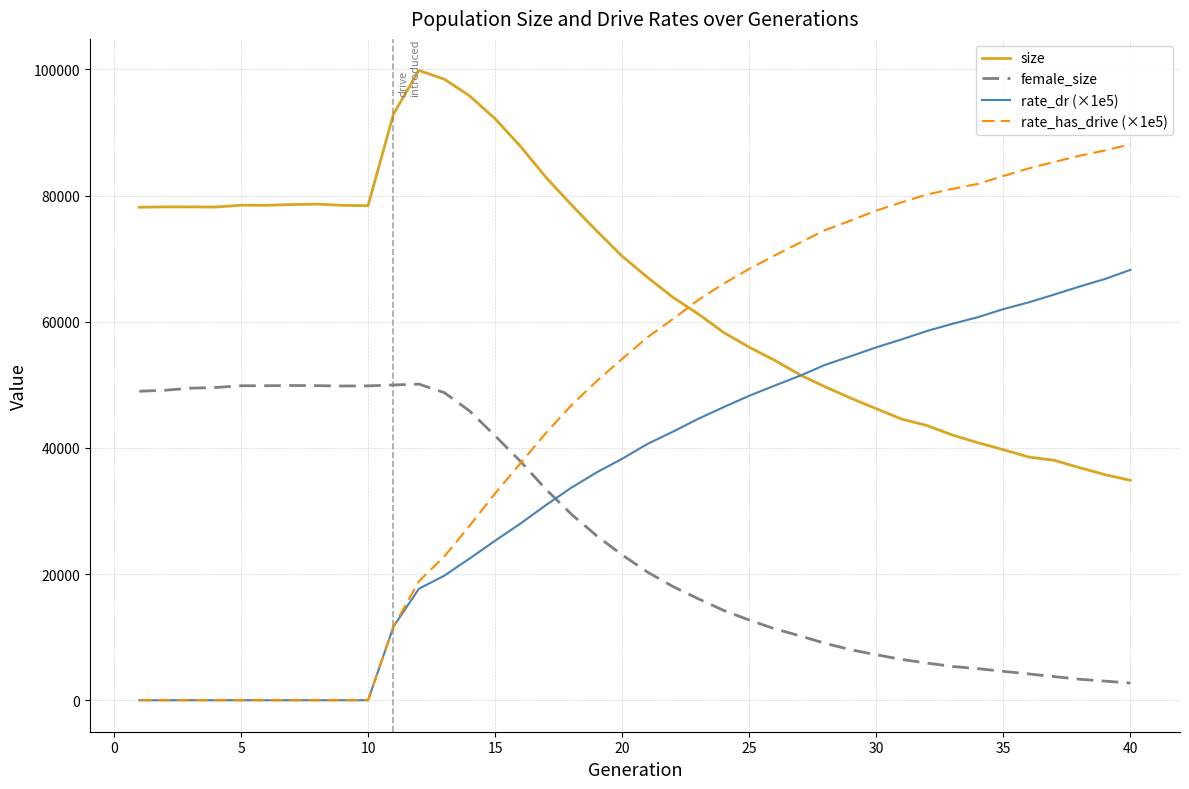

How many intersections are there between size and rate_dr (×1e5)?

1